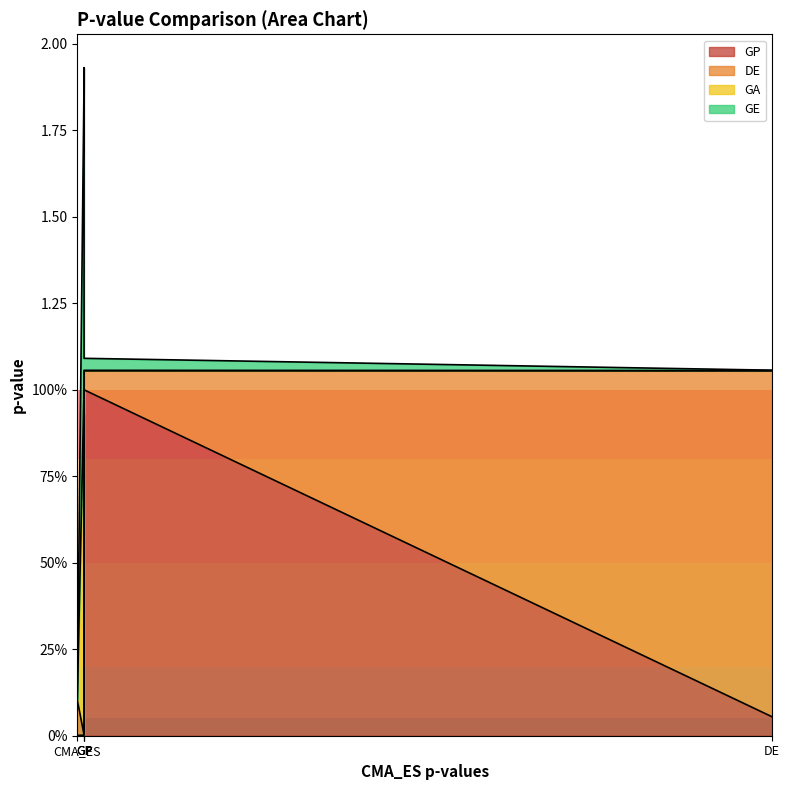

What is the spread (max minus min) of values at GP?

1.0